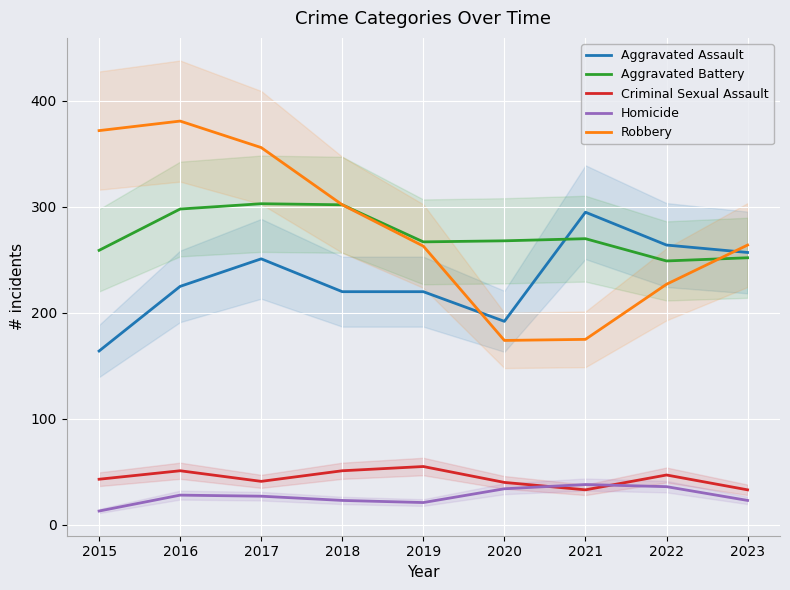

Rank the series at 2023 from lowest to highest value.

Homicide, Criminal Sexual Assault, Aggravated Battery, Aggravated Assault, Robbery